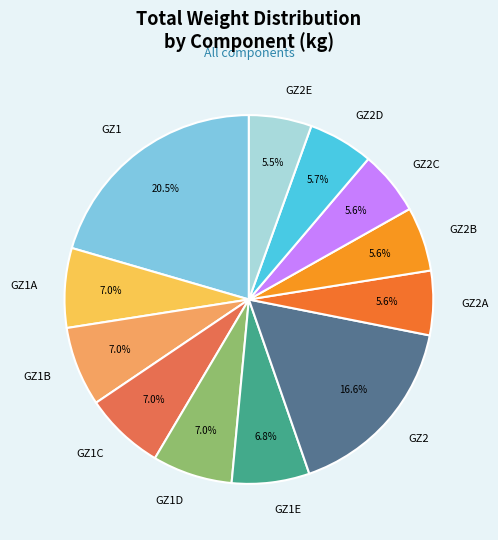

To the nearest percent, what is the combined percentage of GZ2 and GZ1D?

24%